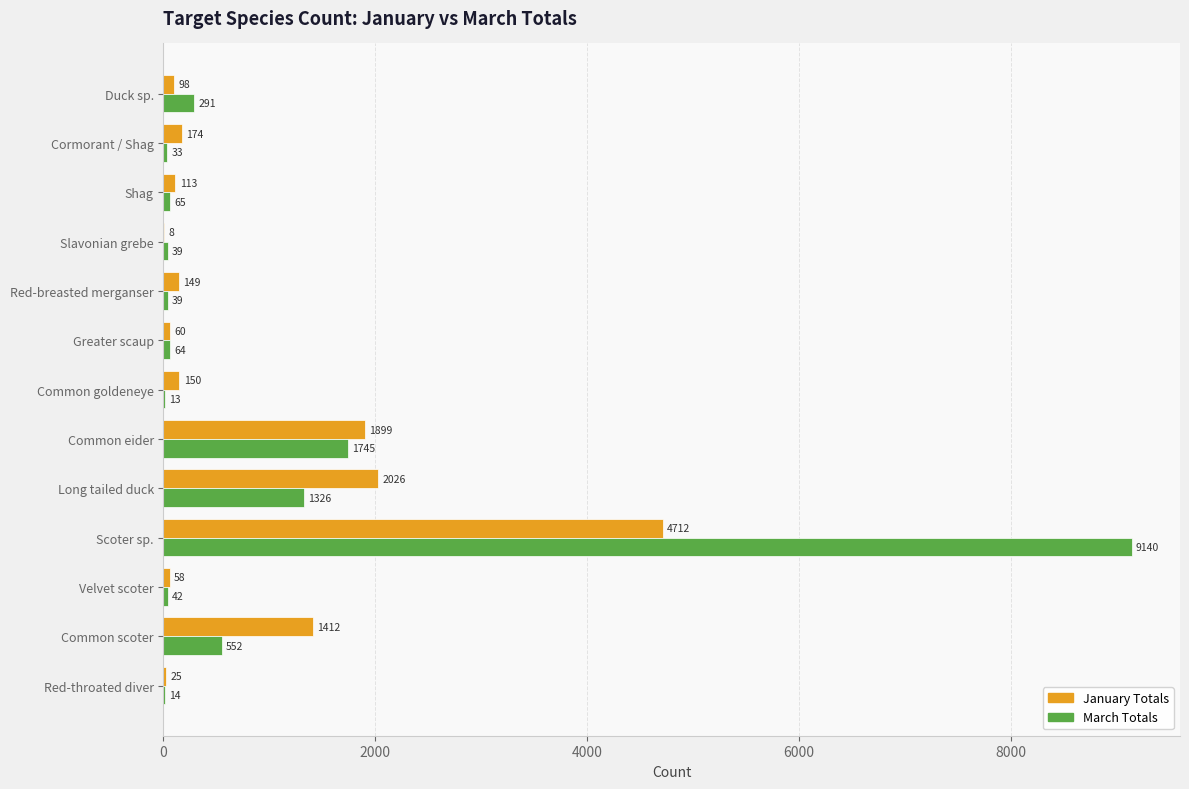

True or false: January Totals has a value of 60 at Greater scaup.

True